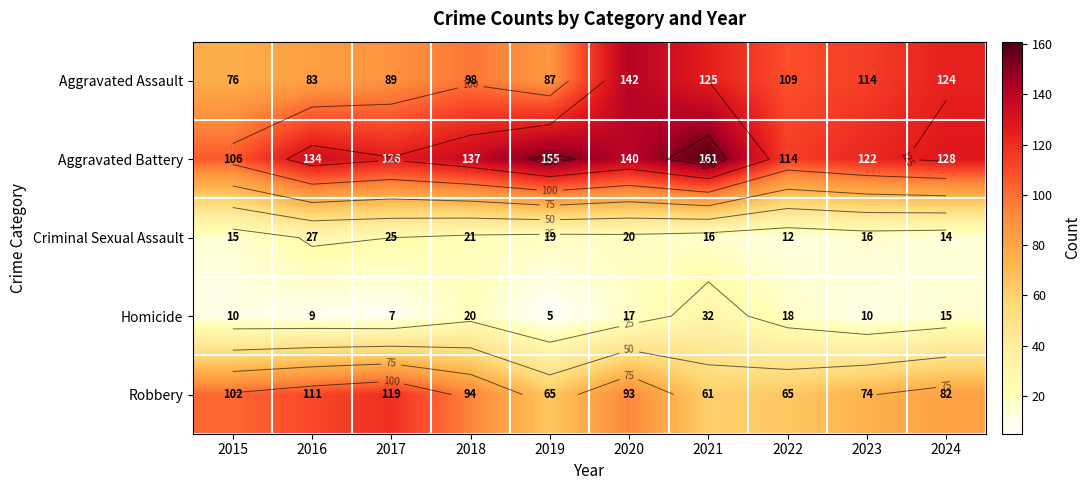

List the labels in order of Aggravated Assault value, smallest first.

2015, 2016, 2019, 2017, 2018, 2022, 2023, 2024, 2021, 2020